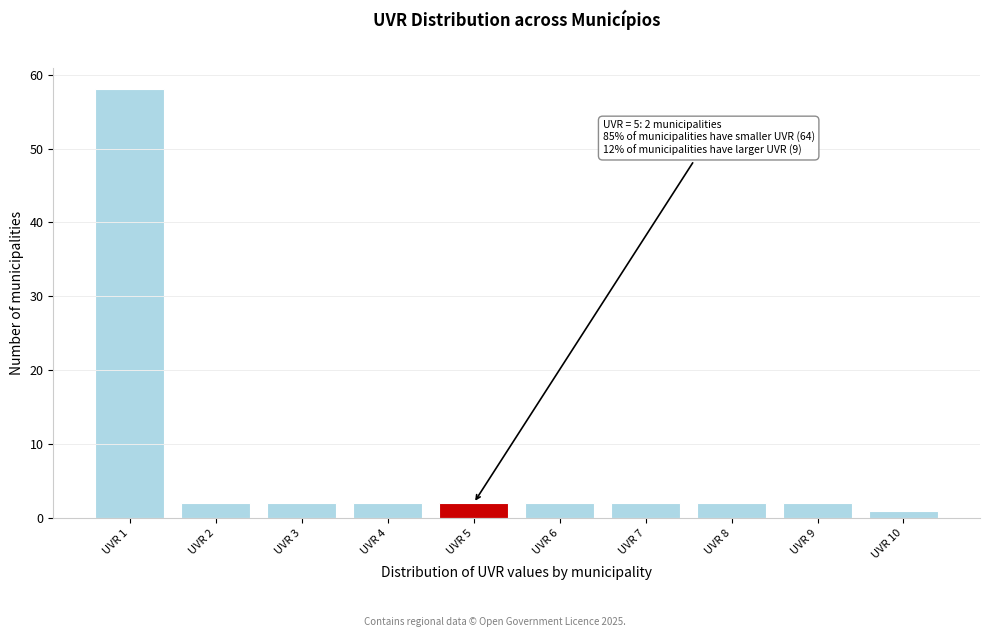

Over which range of the x-axis is the bar tallest?

0.5 to 1.5